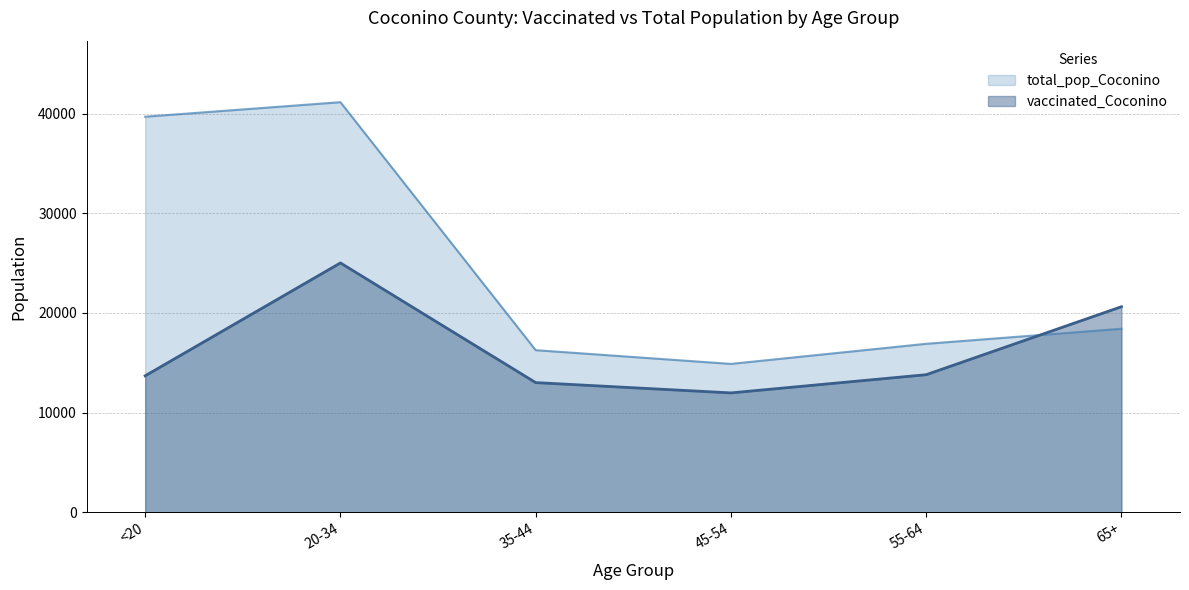

At which category is the sum across all series the highest?

20-34